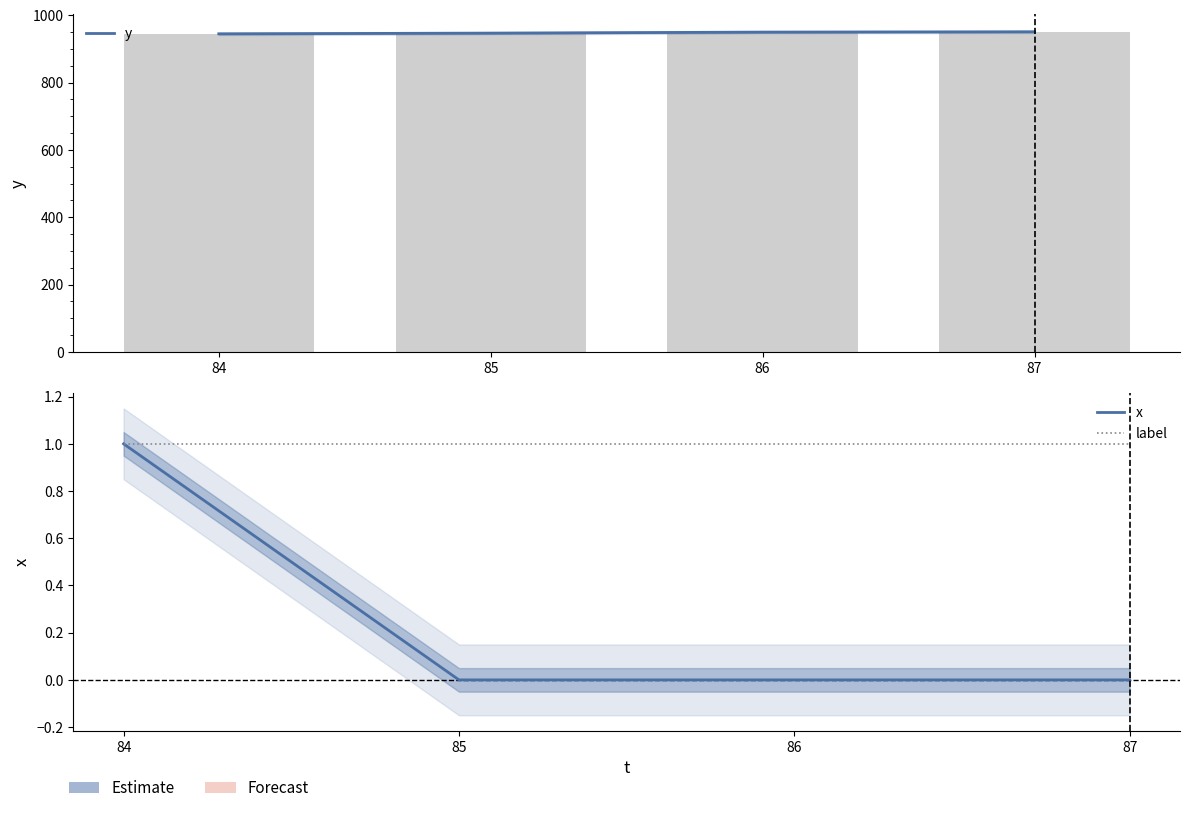

What is the value of the label bar at the 4th from the left?

1